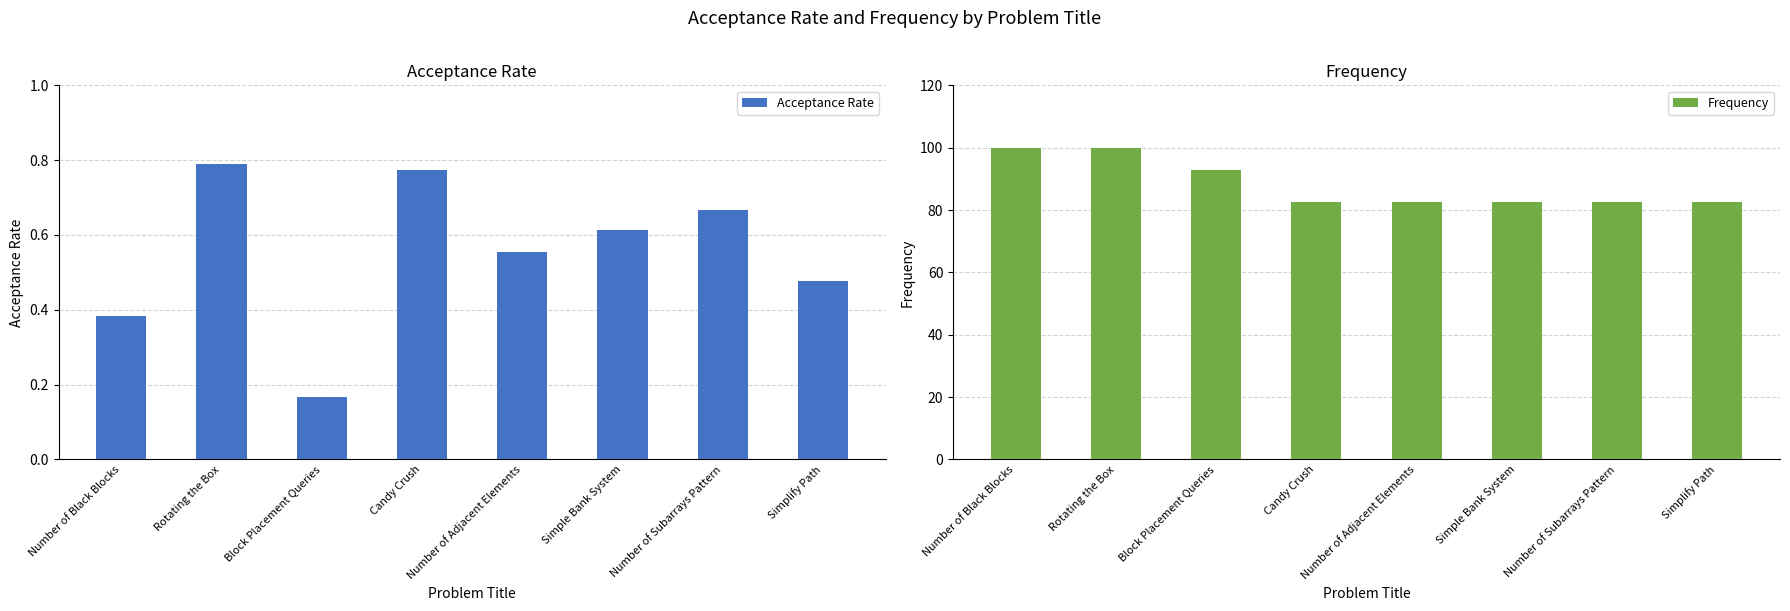

Are the bars horizontal?

No